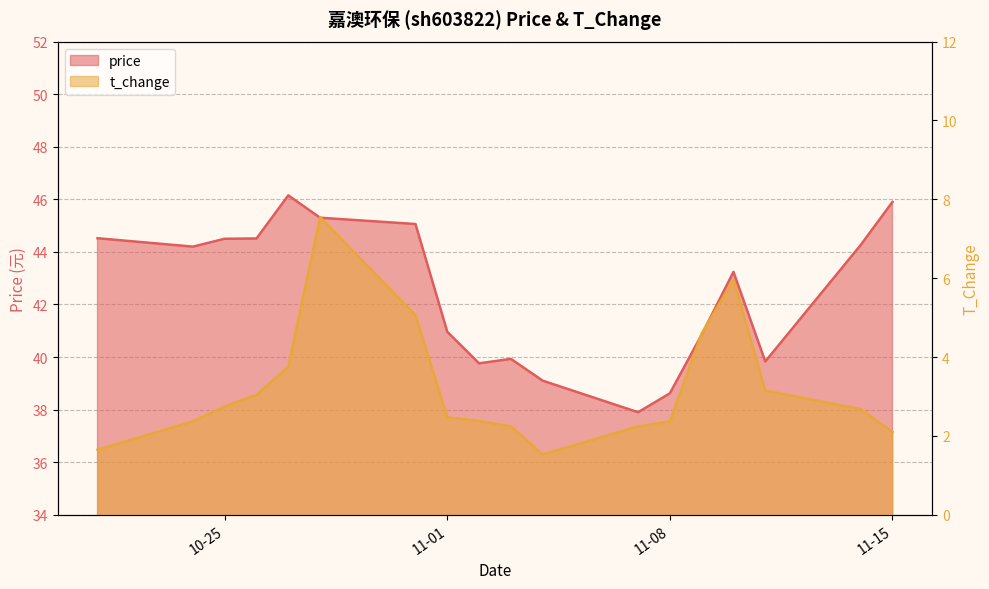

Which series changed the most between 2022-10-26 and 2022-11-02?

price